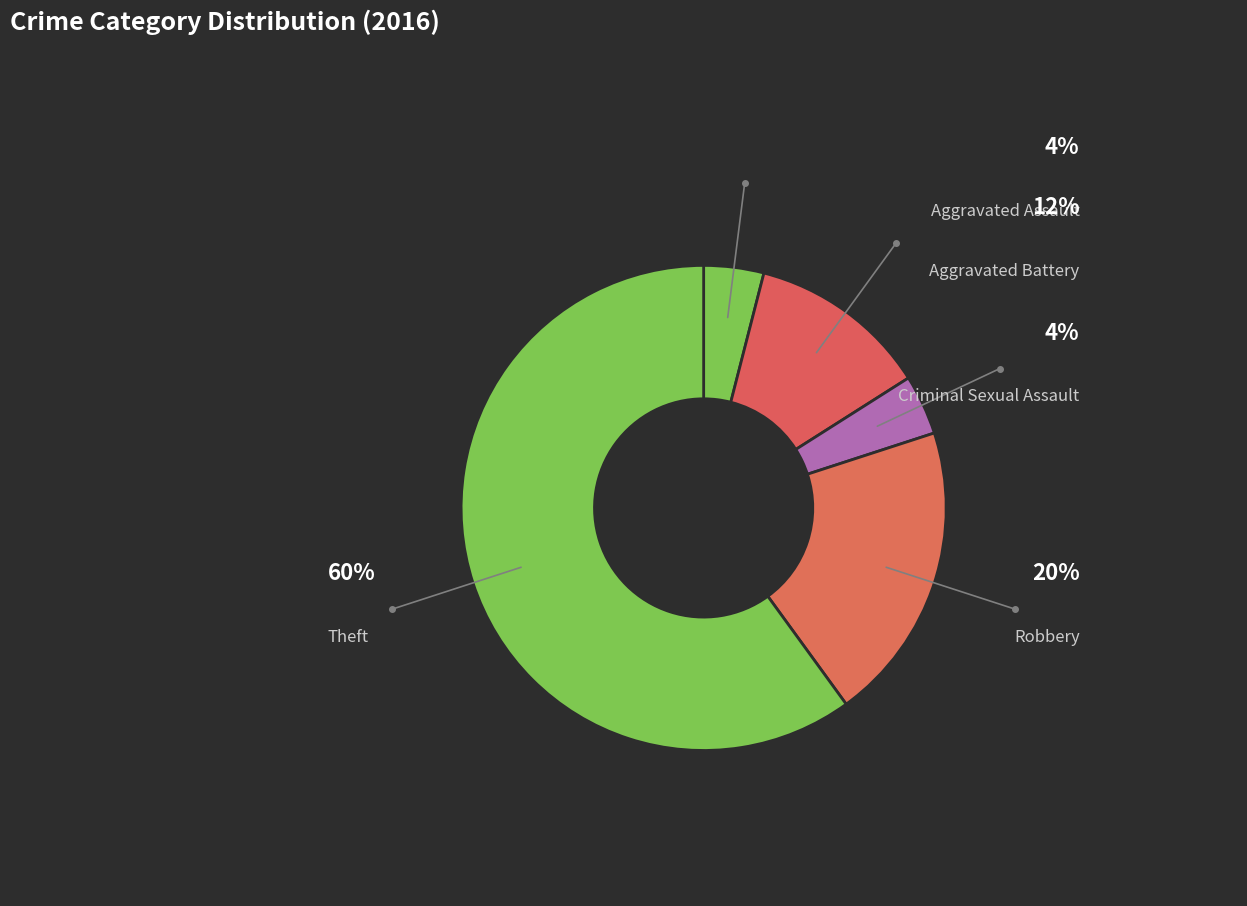

What percentage is NOT represented by Criminal Sexual Assault?

96.0%